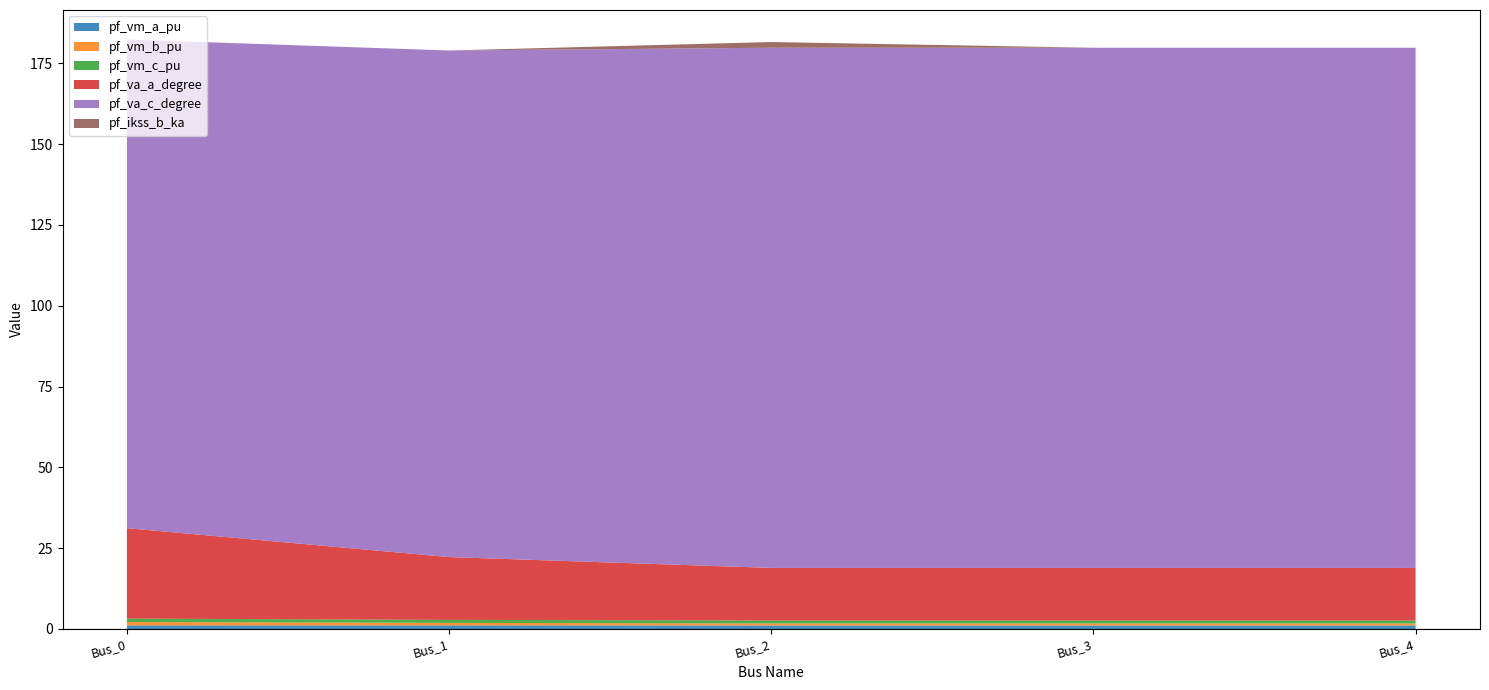

Reading left to right, list all the values displayed in this chart.

pf_vm_a_pu: Bus_0=1.1	Bus_1=1.1	Bus_2=1.1	Bus_3=1.1	Bus_4=1.1
pf_vm_b_pu: Bus_0=1.0	Bus_1=0.8	Bus_2=0.6	Bus_3=0.6	Bus_4=0.6
pf_vm_c_pu: Bus_0=1.1	Bus_1=0.9	Bus_2=0.9	Bus_3=0.9	Bus_4=0.9
pf_va_a_degree: Bus_0=28.0	Bus_1=19.4	Bus_2=16.3	Bus_3=16.3	Bus_4=16.3
pf_va_c_degree: Bus_0=151.2	Bus_1=156.7	Bus_2=161.0	Bus_3=161.0	Bus_4=161.0
pf_ikss_b_ka: Bus_0=0.0	Bus_1=0.0	Bus_2=1.8	Bus_3=0.0	Bus_4=0.0